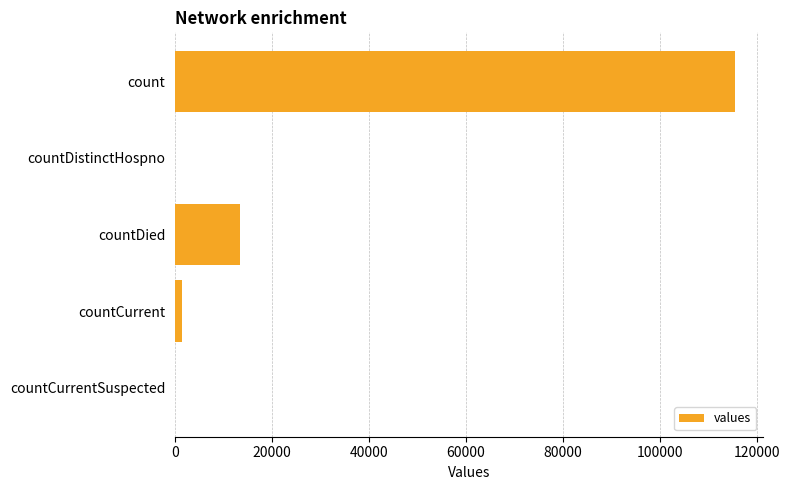

Reading top to bottom, transcribe all the data shown in this chart.

count=115379	countDistinctHospno=0	countDied=13343	countCurrent=1383	countCurrentSuspected=0